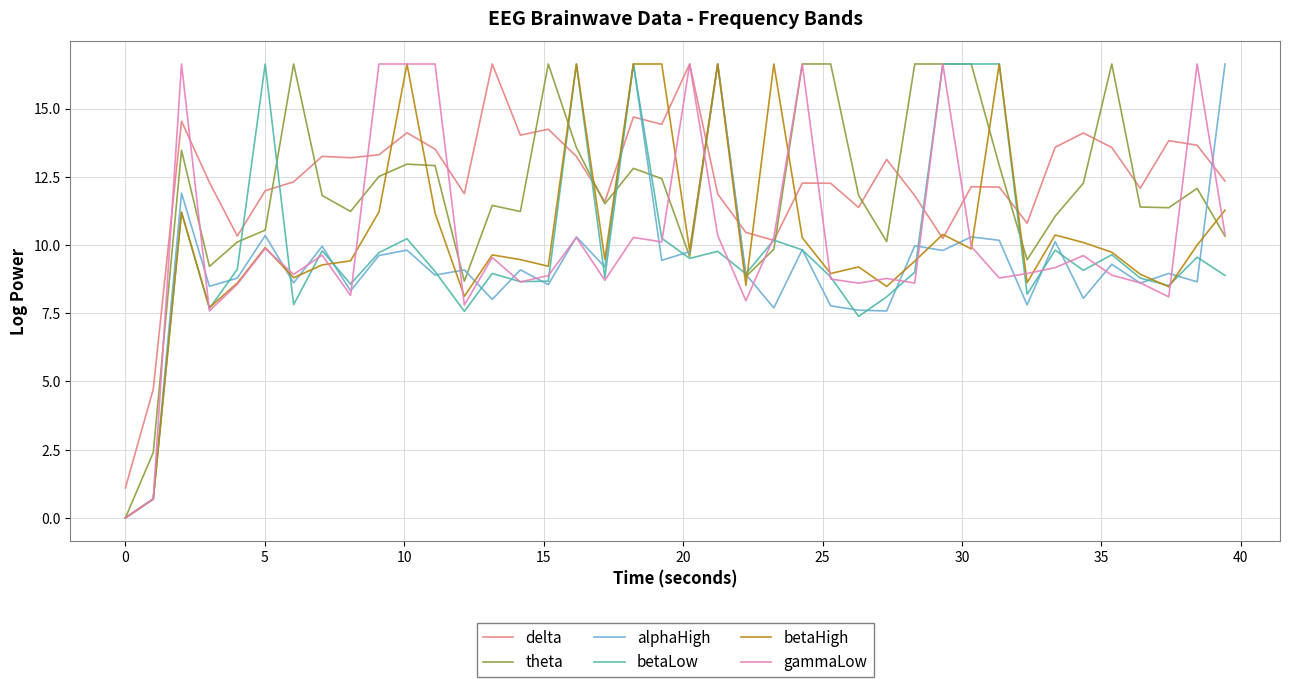

What is the greatest value displayed?

16.6